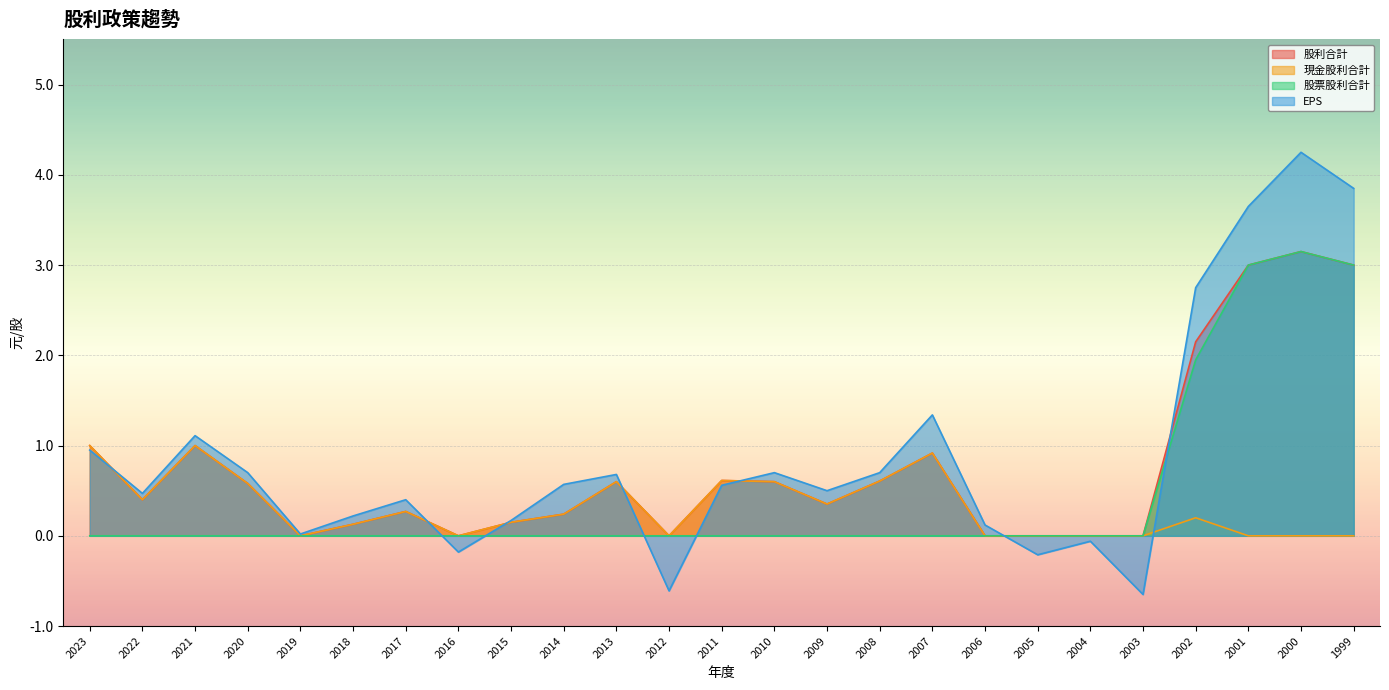

Where is the first local maximum for 現金股利合計?

2021